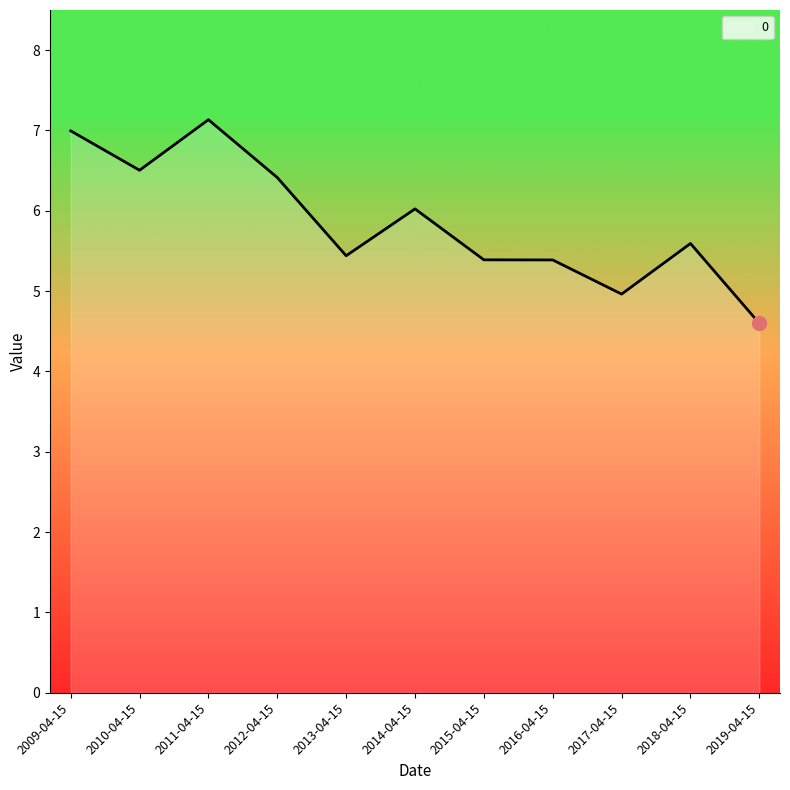

The chart shows a value of 2.3 at 2014-04-15. True or false?

False